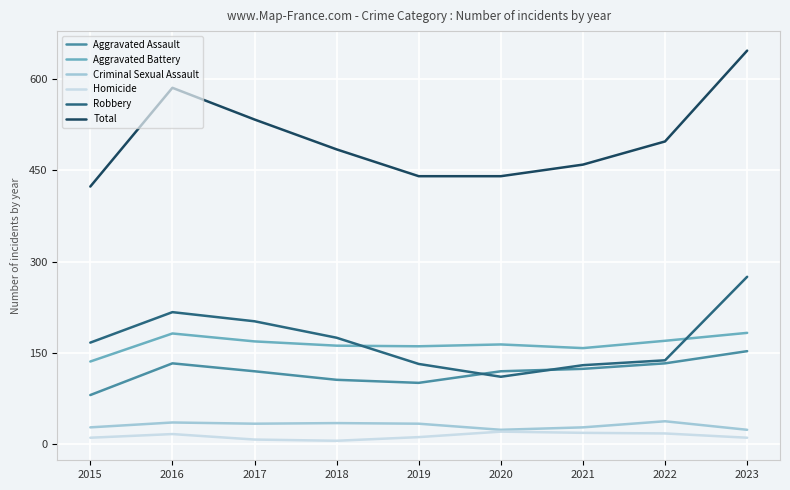

At how many categories does at least one series exceed 79?

9